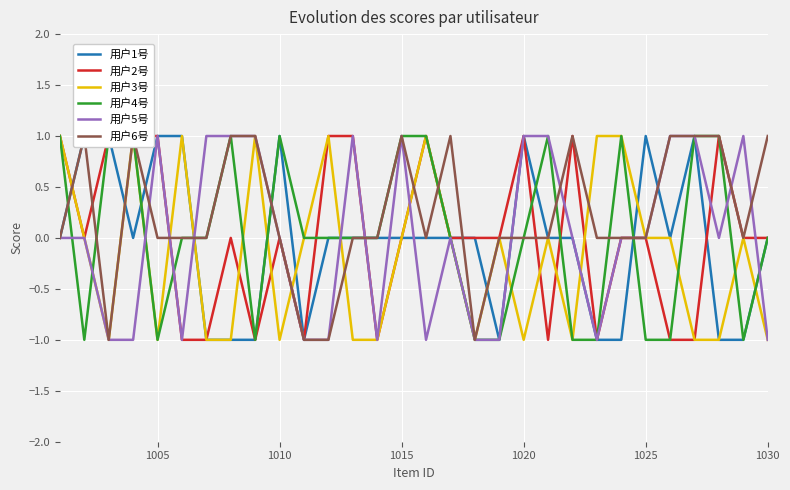

Reading left to right, extract all data points from this chart.

用户1号: 0	1	1	0	1	1	-1	-1	-1	1	-1	0	0	0	0	0	0	0	-1	1	0	0	-1	-1	1	0	1	-1	-1	0
用户2号: 1	0	1	1	1	-1	-1	0	-1	0	-1	1	1	-1	0	1	0	0	0	1	-1	1	-1	0	0	-1	-1	1	0	0
用户3号: 1	0	-1	1	-1	1	-1	-1	1	-1	0	1	-1	-1	0	1	0	-1	0	-1	0	-1	1	1	0	0	-1	-1	0	-1
用户4号: 1	-1	1	1	-1	0	0	1	-1	1	0	0	0	0	1	1	0	-1	-1	0	1	-1	-1	1	-1	-1	1	1	-1	0
用户5号: 0	0	-1	-1	1	-1	1	1	1	0	-1	-1	1	-1	1	-1	0	-1	-1	1	1	0	-1	0	0	1	1	0	1	-1
用户6号: 0	1	-1	1	0	0	0	1	1	0	-1	-1	0	0	1	0	1	-1	0	0	0	1	0	0	0	1	1	1	0	1